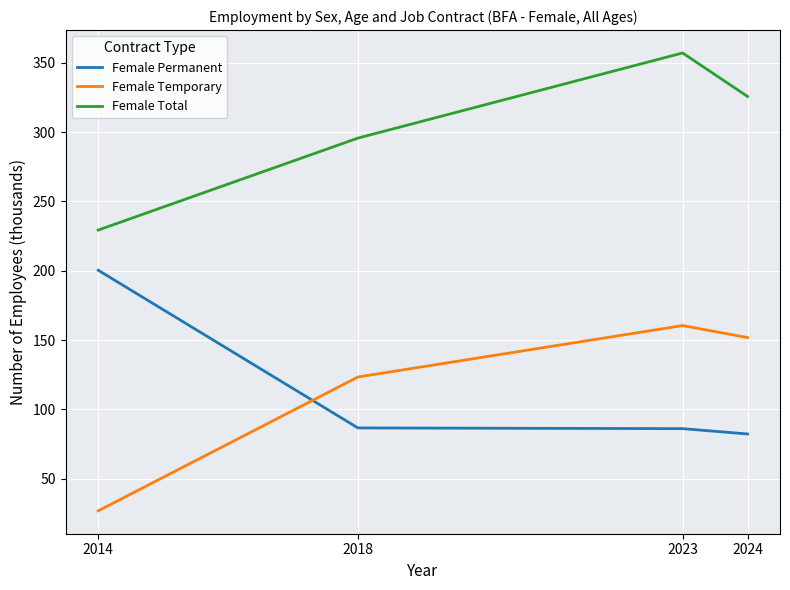

What is the lowest value of the Female Temporary series?

26.7